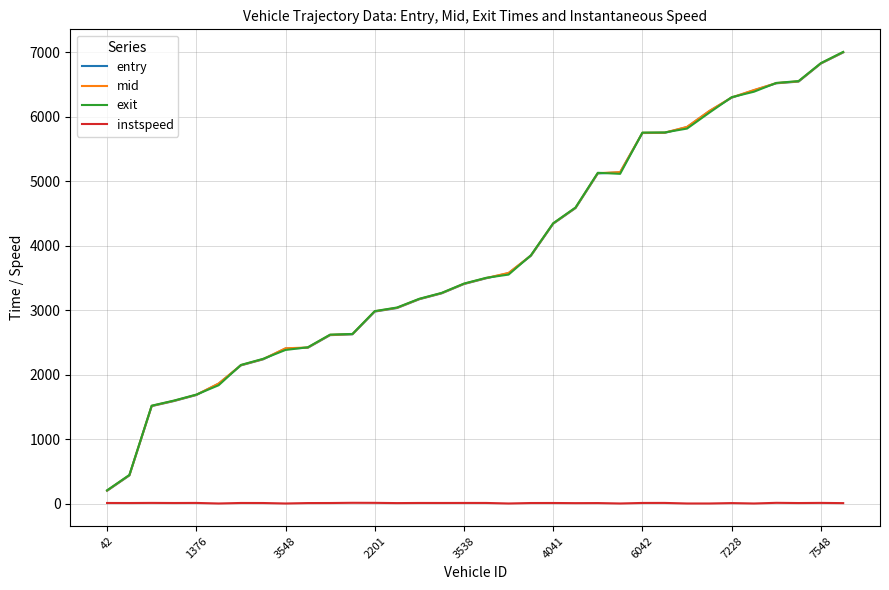

True or false: instspeed and entry intersect in this chart.

False